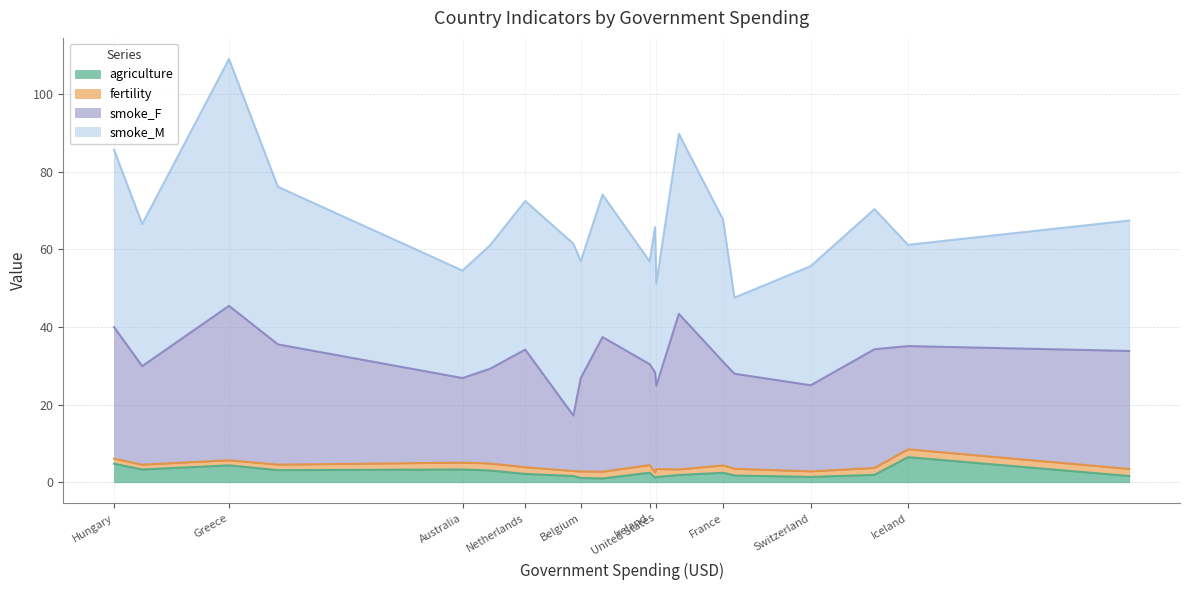

Which series has the largest total across all categories?

smoke_M